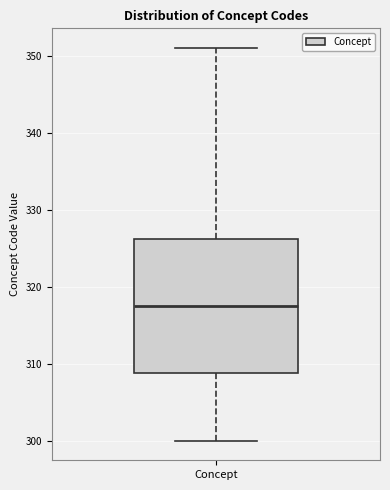

Transcribe this box plot: give where the median line is, the range the box spans, and where the two whiskers end, as read against the y-axis. The values are not printed on the chart, so give them approximately, as read against the axis.

median 318, box 309 to 326, whiskers 300 to 351